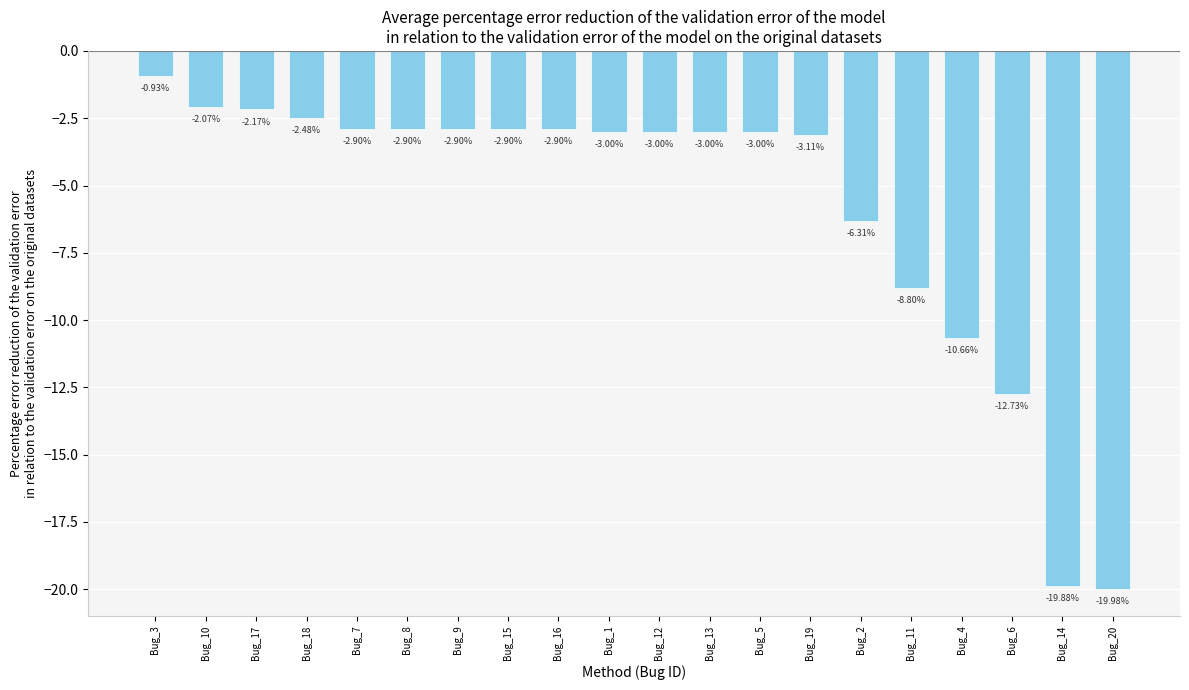

Are the bars horizontal?

No